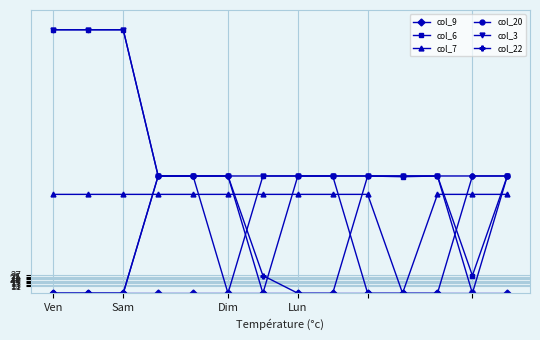

What is the highest value of the col_3 series?

400.0